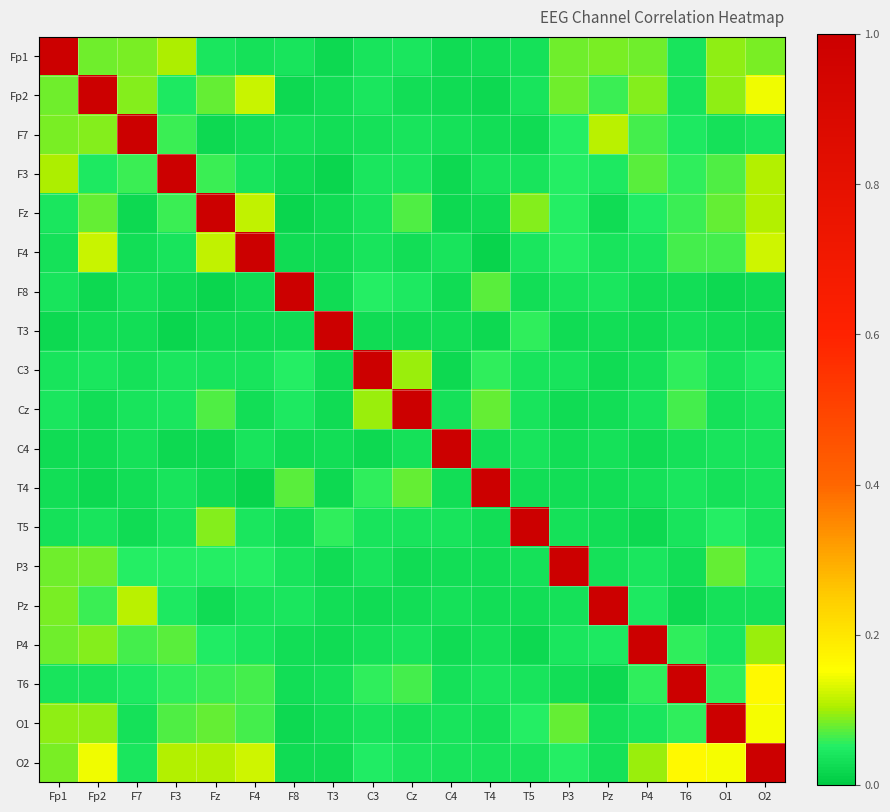

What is the maximum value shown in the chart?

1.0